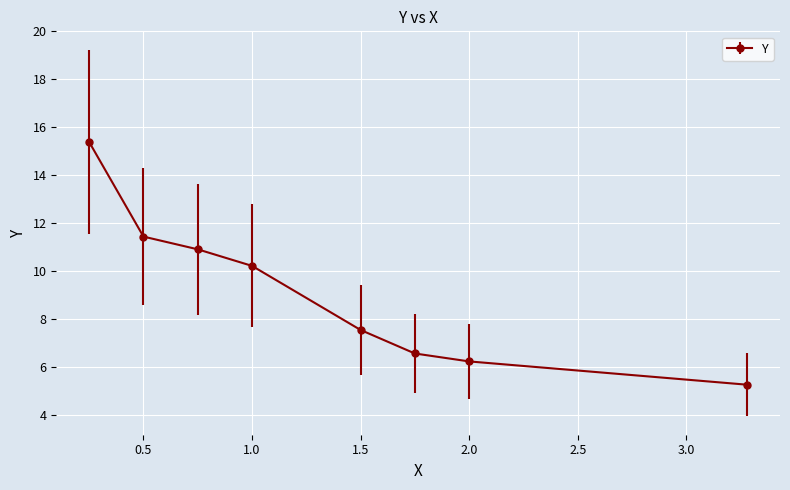

What is the value of the 6th point from the left?

6.6